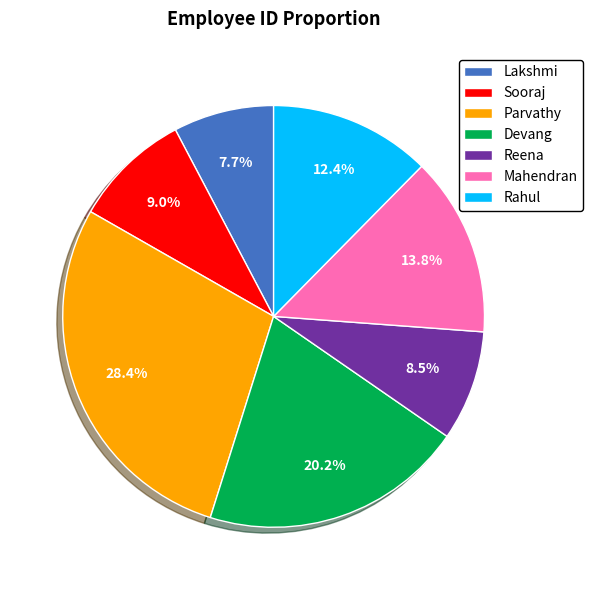

What percentage is the Lakshmi slice, to the nearest percent?

8%